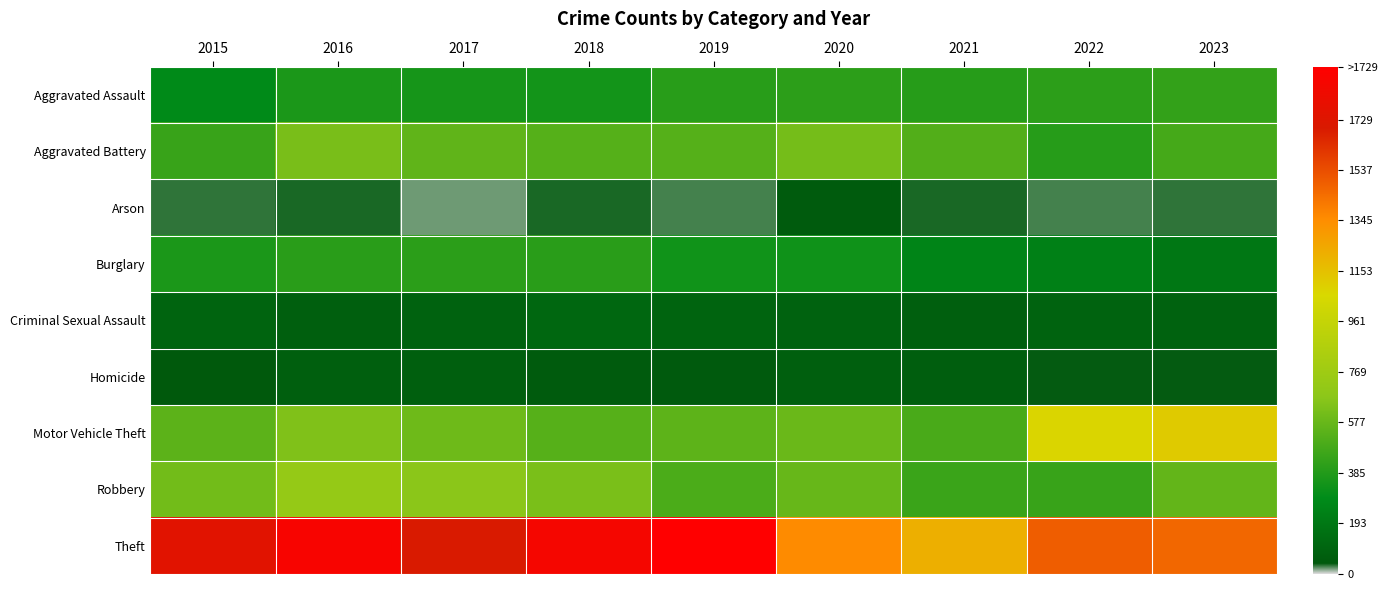

Between 2018 and 2021, which is larger?

2021